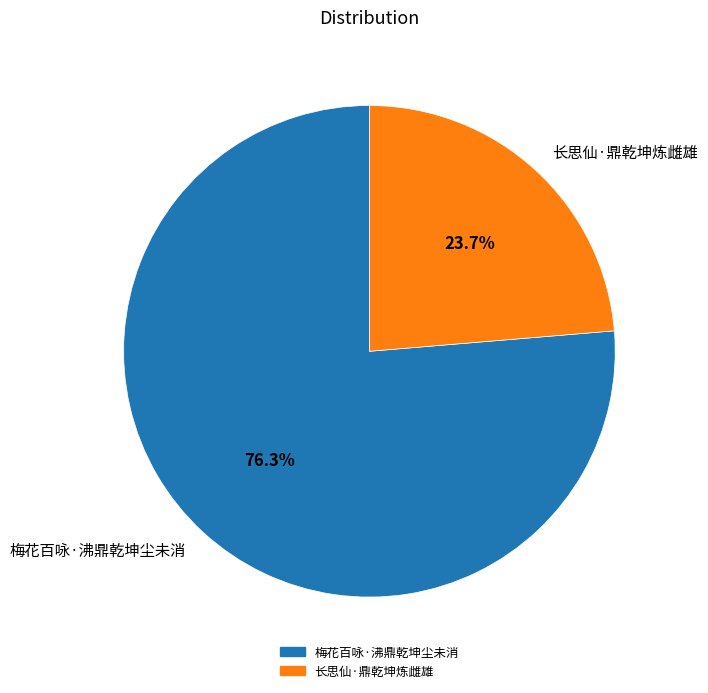

Does any single category account for the majority?

Yes